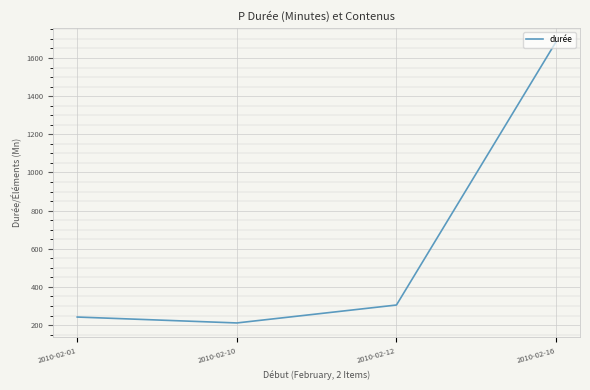

What is the maximum value shown in the chart?

1685